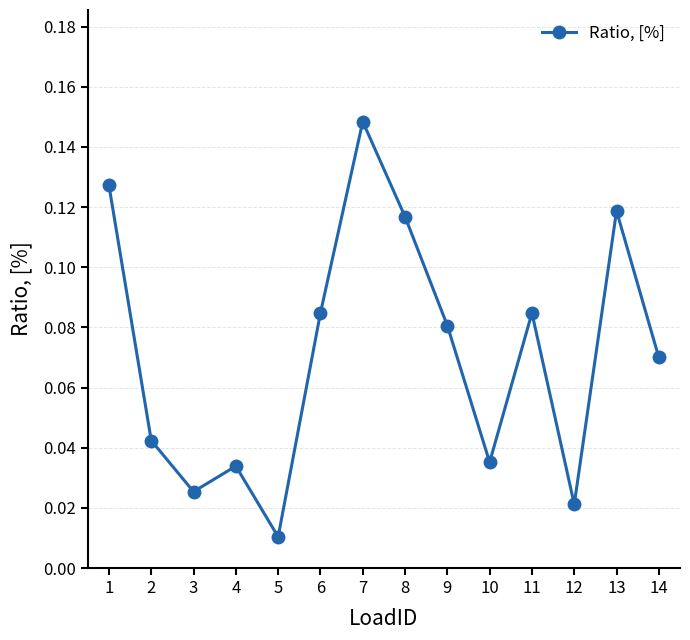

Between 8 and 6, which is larger?

8